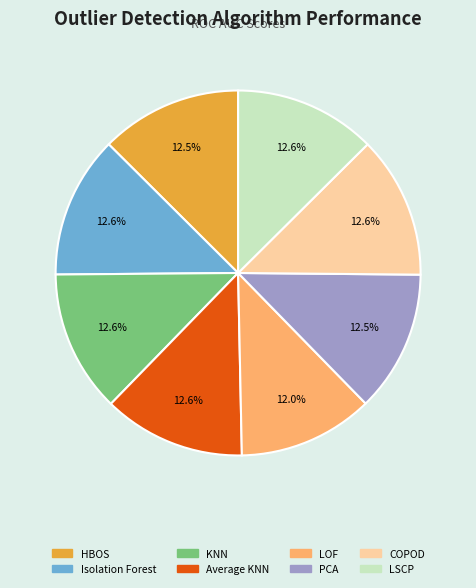

Is the sum of PCA and HBOS greater than half?

No